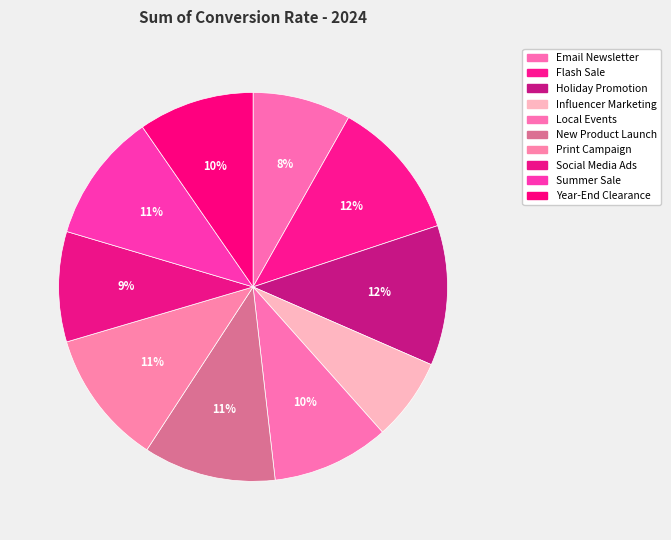

How many segments does this pie chart have?

10